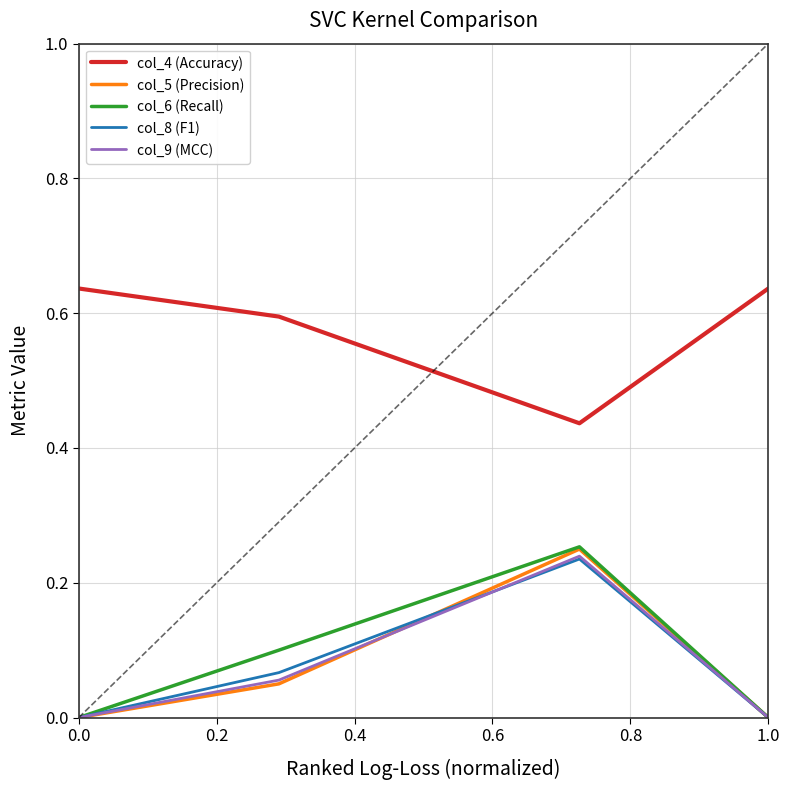

Which series has the largest range (max minus min)?

col_6 (Recall)